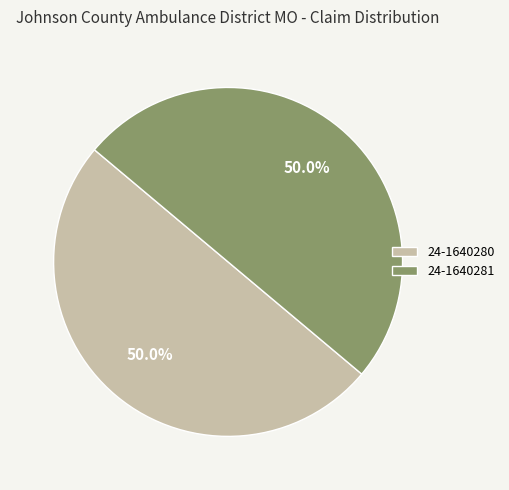

Approximately how many times larger is the value at 24-1640281 compared to 24-1640280?

1.0